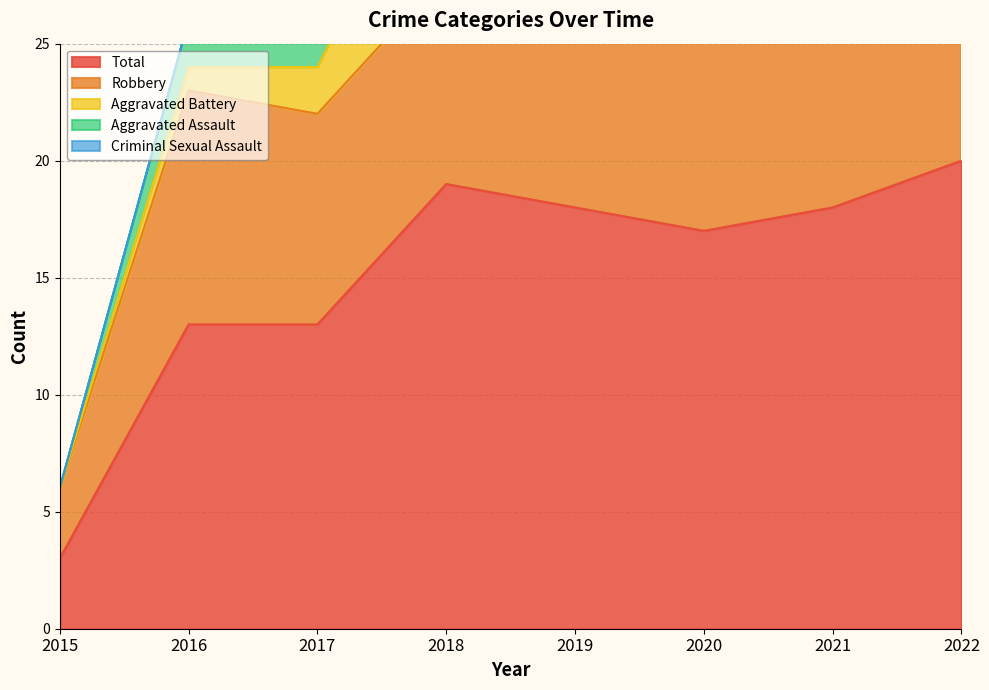

Which category has the lowest value across all series?

2015